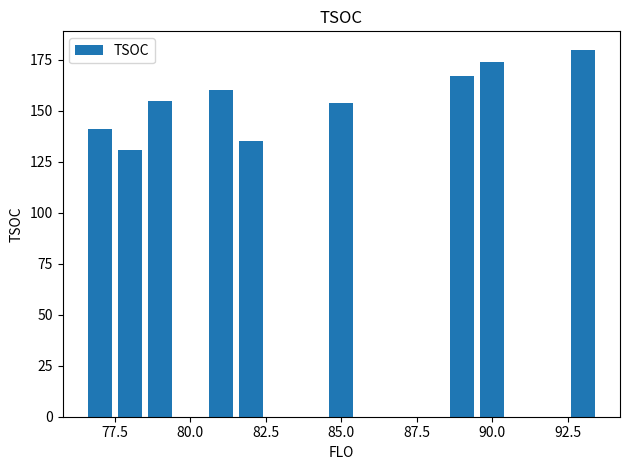

The chart shows a value of 60 at 12. True or false?

False